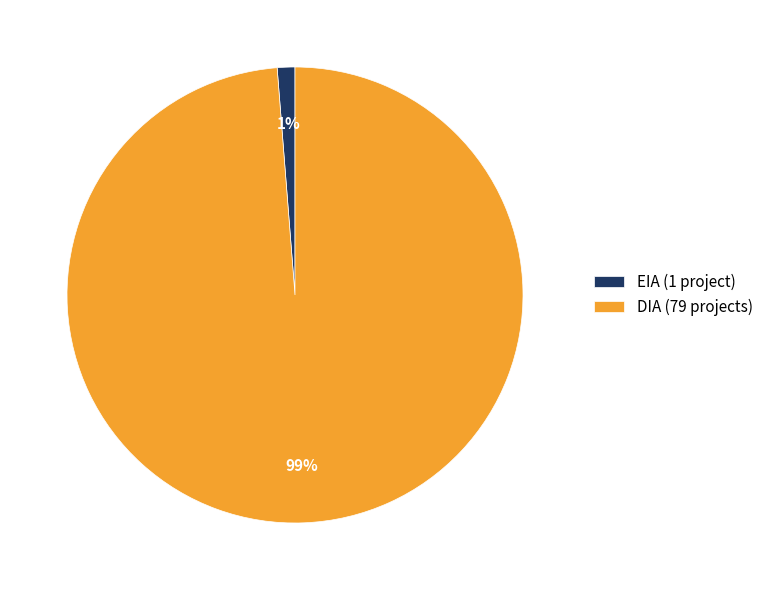

What is the majority slice?

DIA